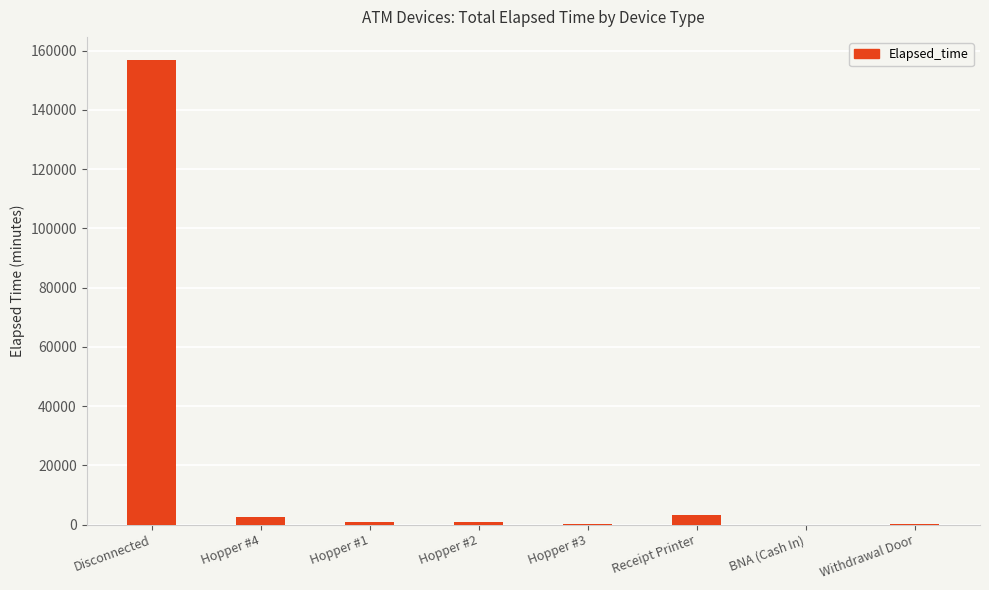

What is the maximum value shown in the chart?

156765